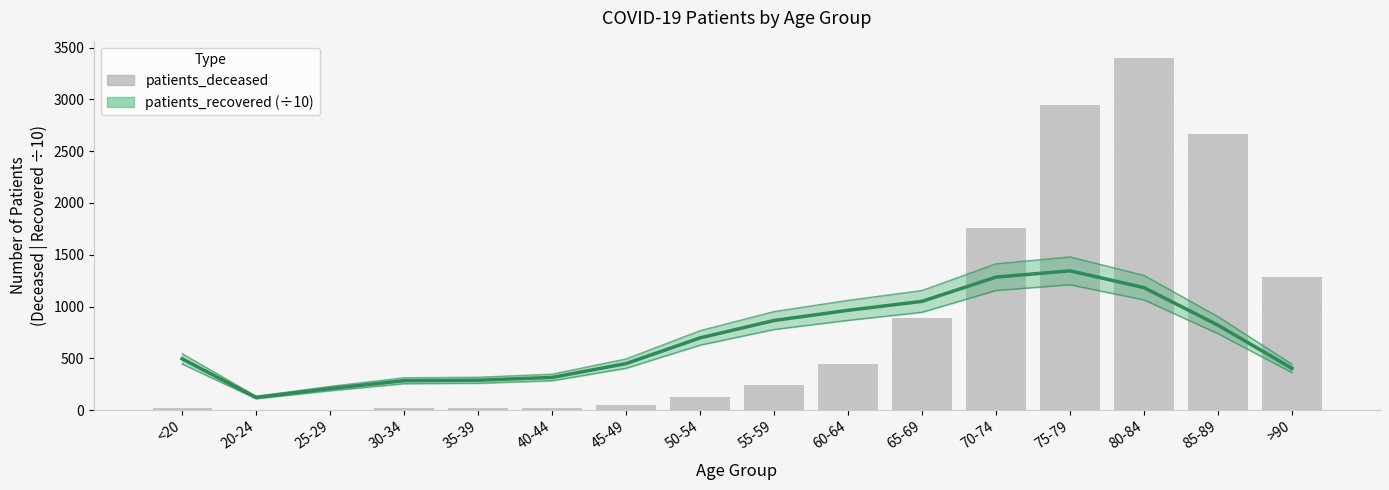

The value at 80-84 is 3397. True or false?

True